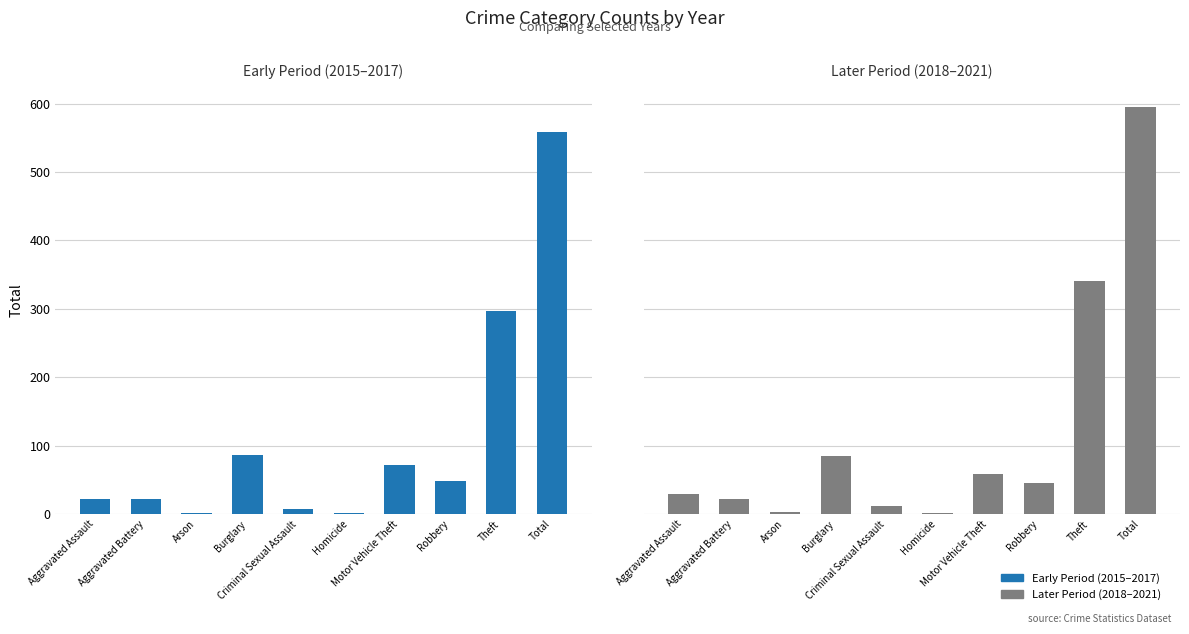

Count the number of data series in this chart.

2